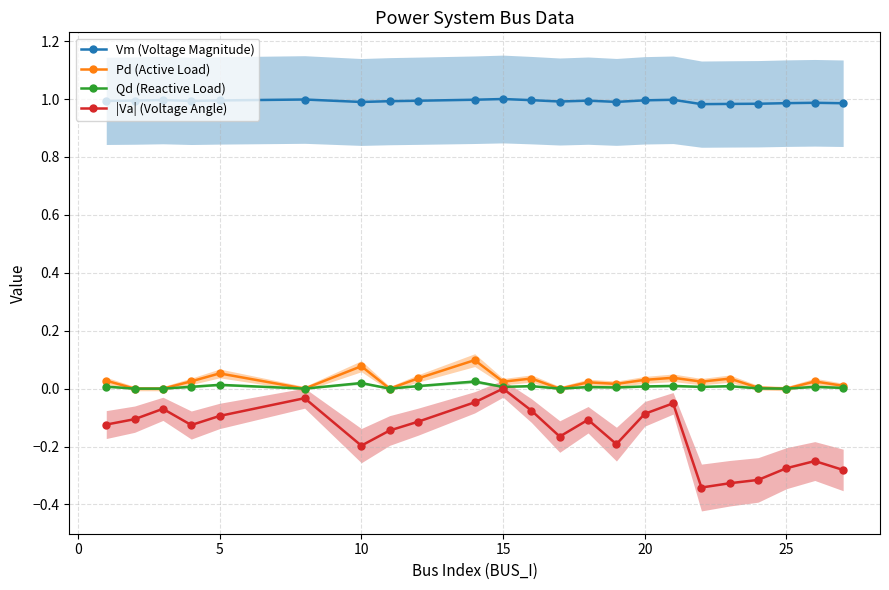

What is the difference between the maximum and minimum values in the Pd (Active Load) series?

0.1